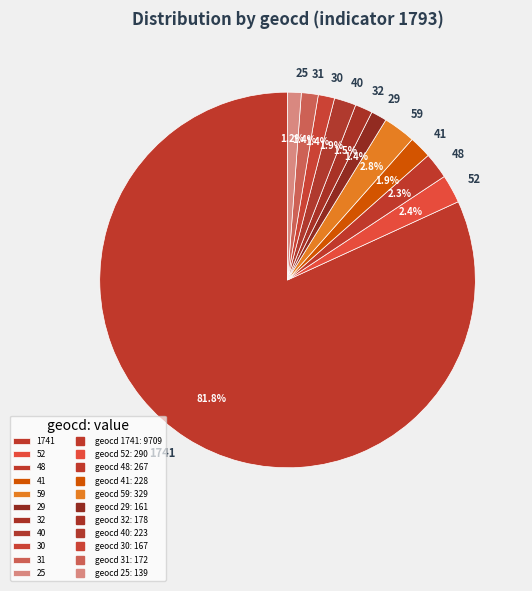

Which slice represents more than half of the pie?

1741